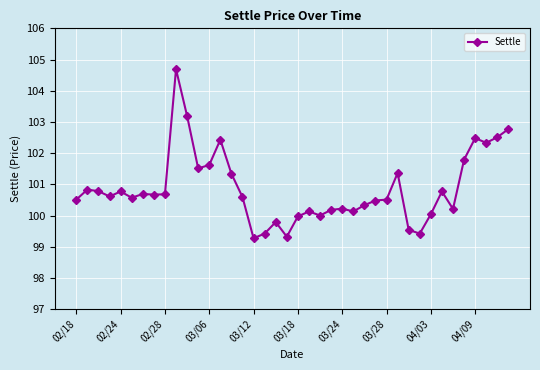

What is the minimum value shown in the chart?

99.3